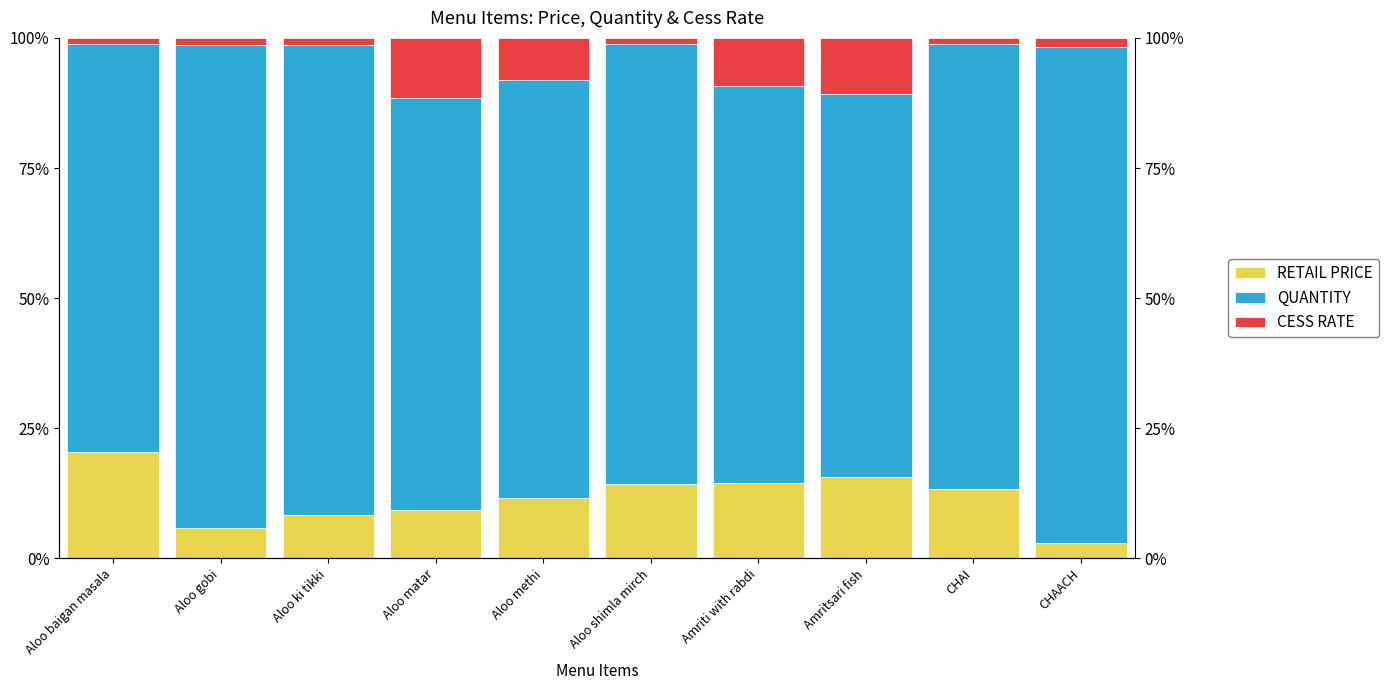

Where is CESS RATE nearest to the value 6?

Aloo methi